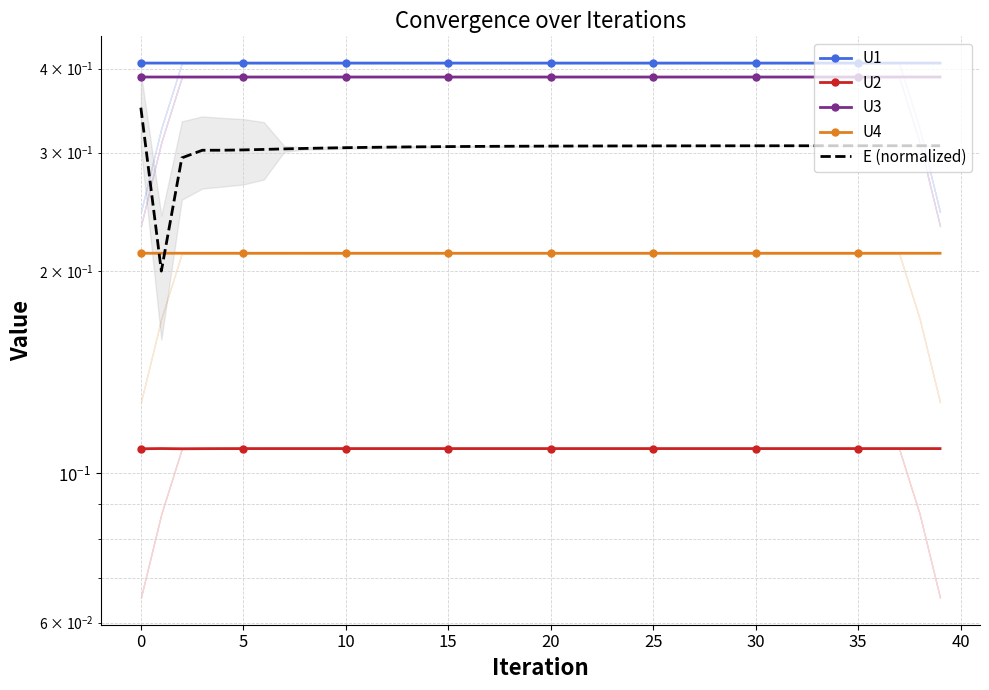

True or false: U1 and U3 intersect in this chart.

False